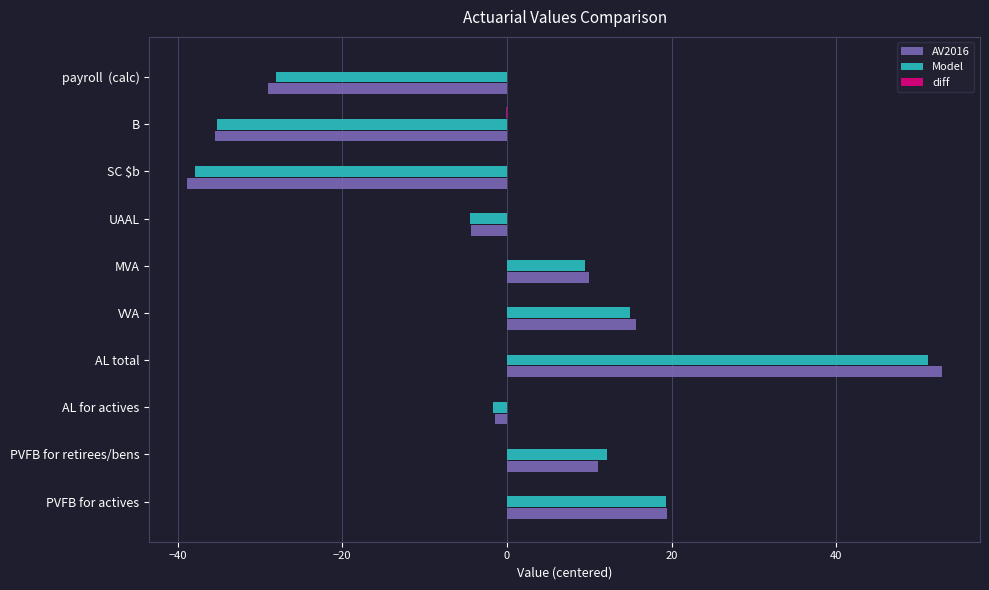

Where is Model nearest to the value 6?

MVA